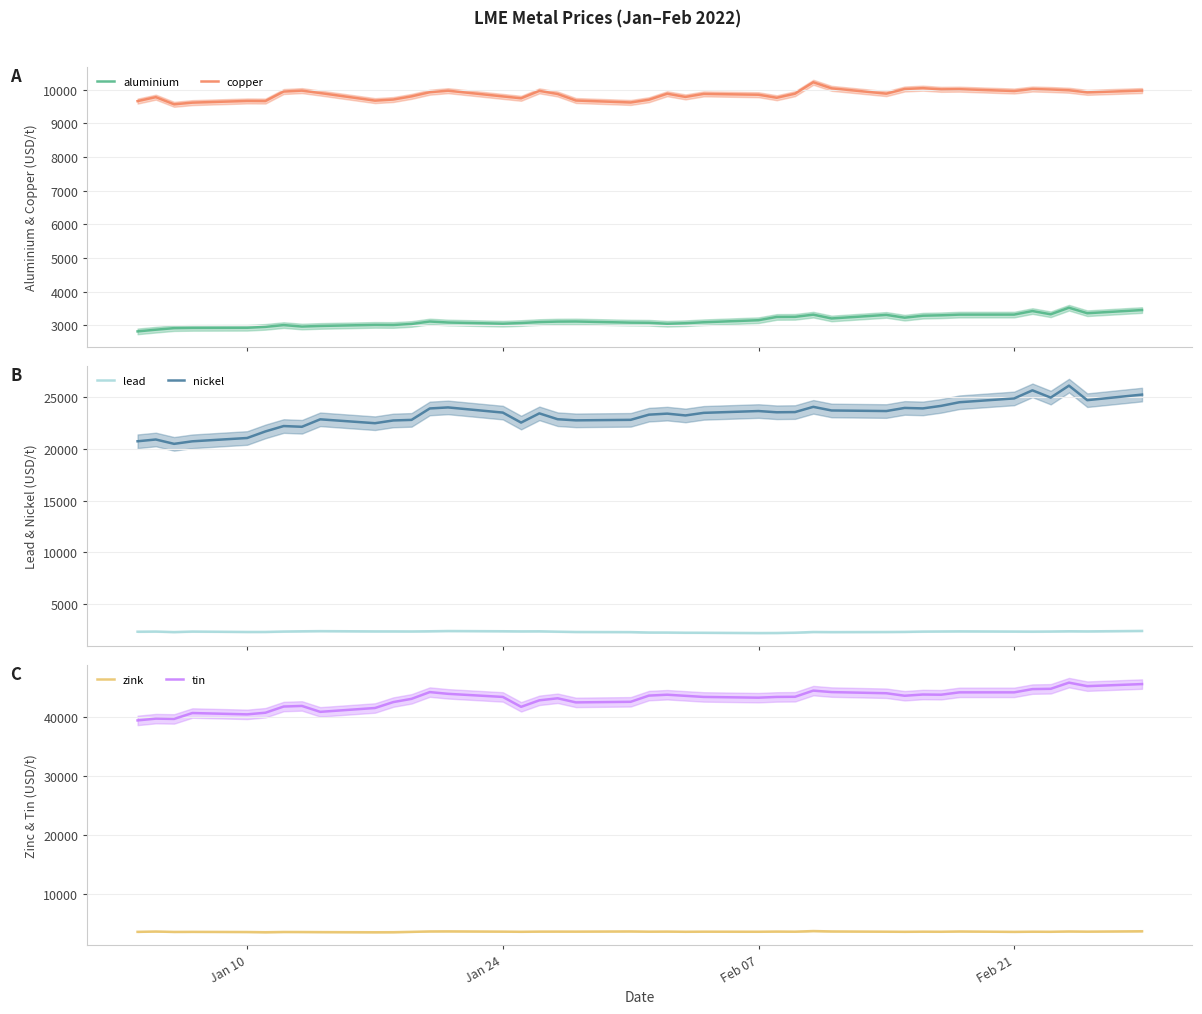

What is the lowest value of the nickel series?

20480.0